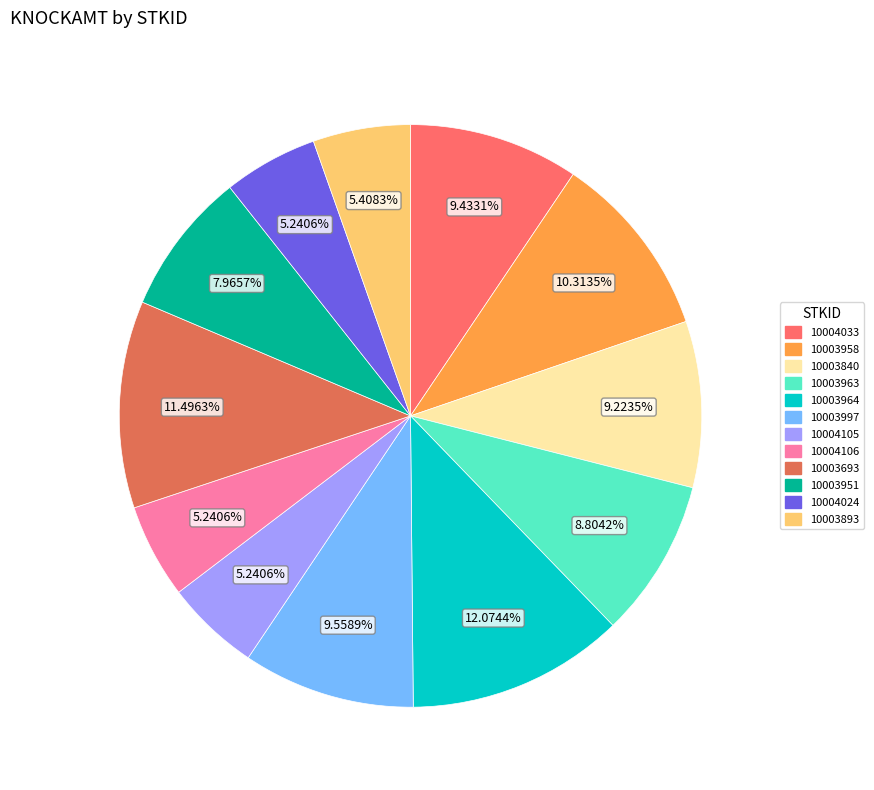

Which slice is the largest?

10003964